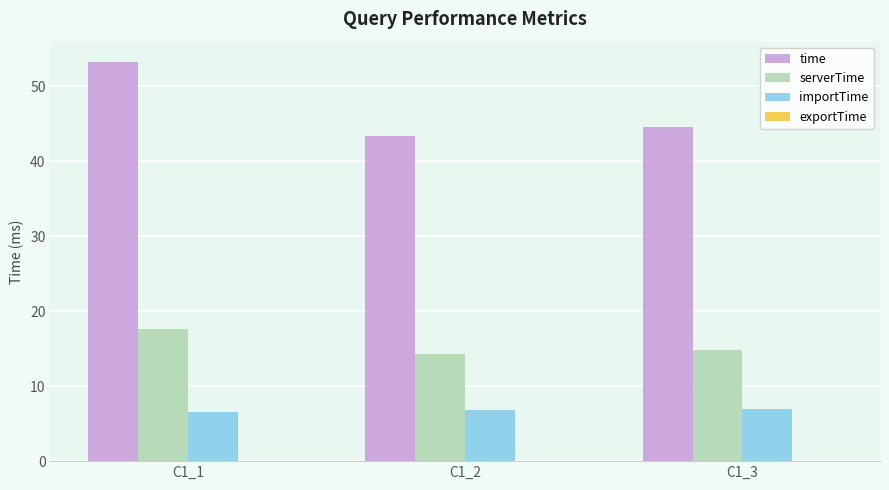

Which category has the highest value across all series?

C1_1